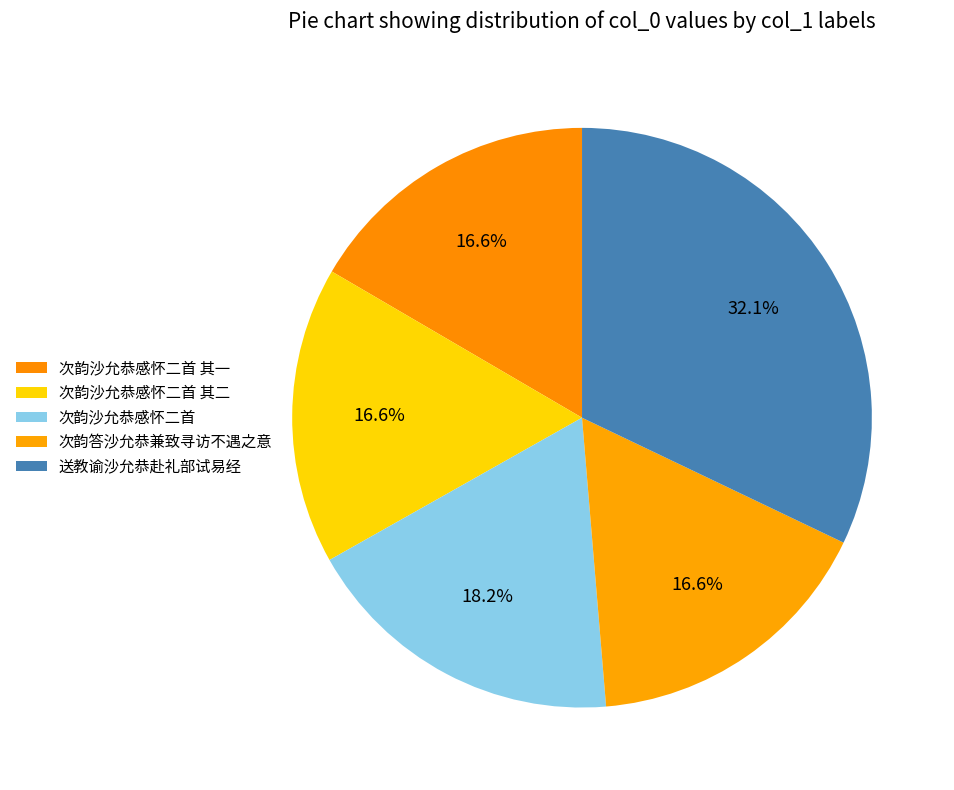

Approximately how many times larger is the value at 次韵沙允恭感怀二首 compared to 次韵答沙允恭兼致寻访不遇之意?

1.1